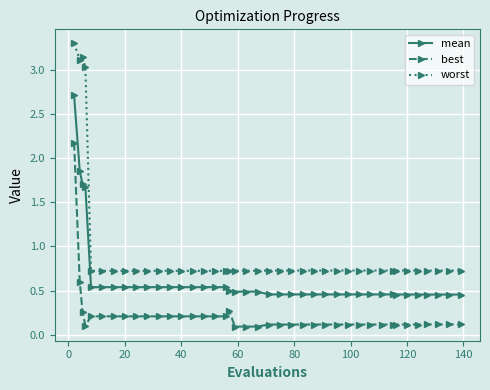

What are all the series names shown in the legend?

mean, best, worst